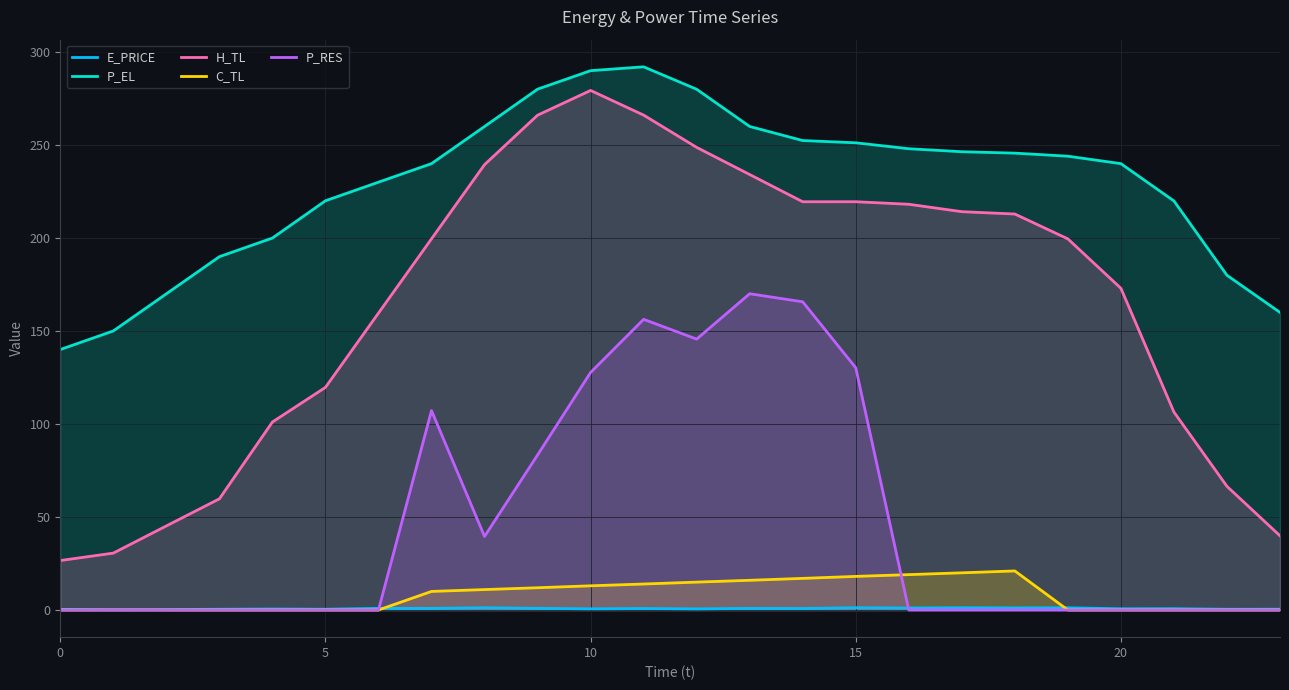

Between 15 and 20, which series saw the biggest shift?

P_RES